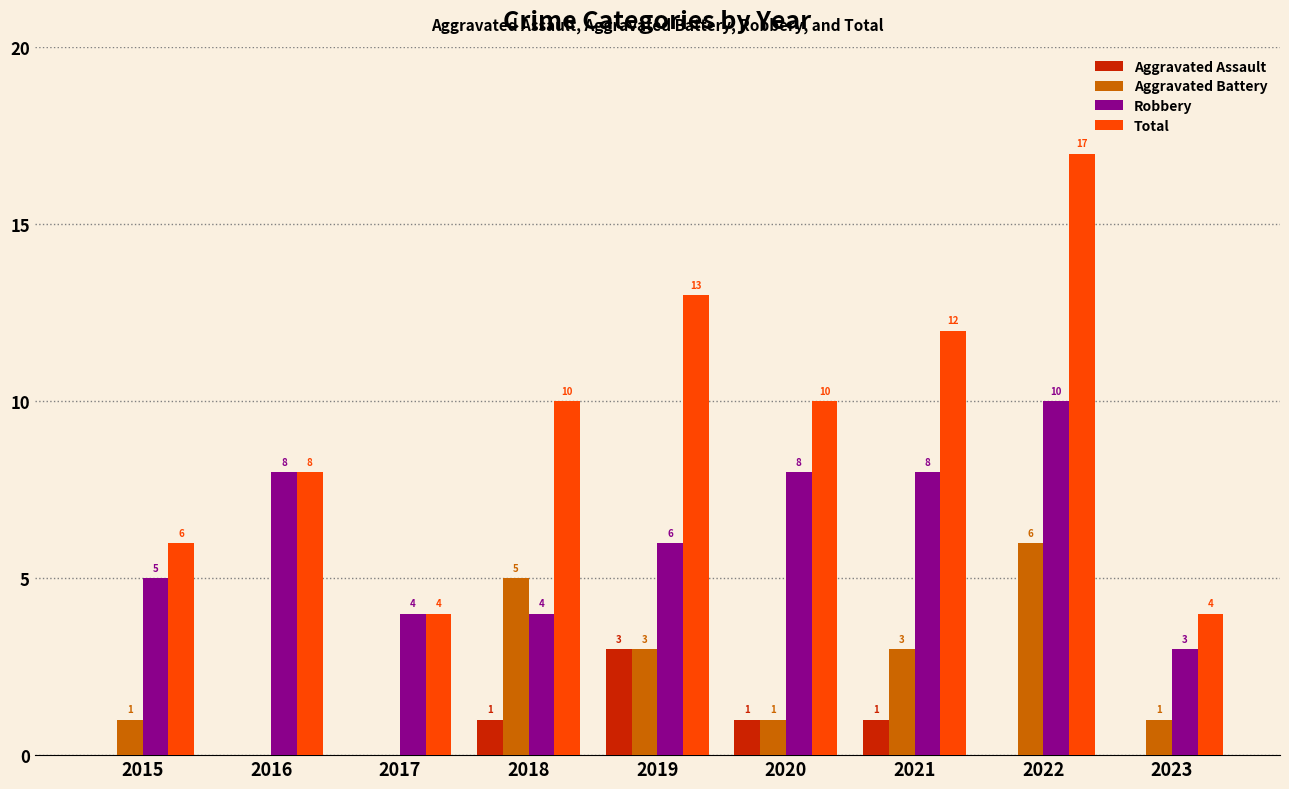

Reading left to right, list all the values displayed in this chart.

Aggravated Assault: 2015=0	2016=0	2017=0	2018=1	2019=3	2020=1	2021=1	2022=0	2023=0
Aggravated Battery: 2015=1	2016=0	2017=0	2018=5	2019=3	2020=1	2021=3	2022=6	2023=1
Robbery: 2015=5	2016=8	2017=4	2018=4	2019=6	2020=8	2021=8	2022=10	2023=3
Total: 2015=6	2016=8	2017=4	2018=10	2019=13	2020=10	2021=12	2022=17	2023=4